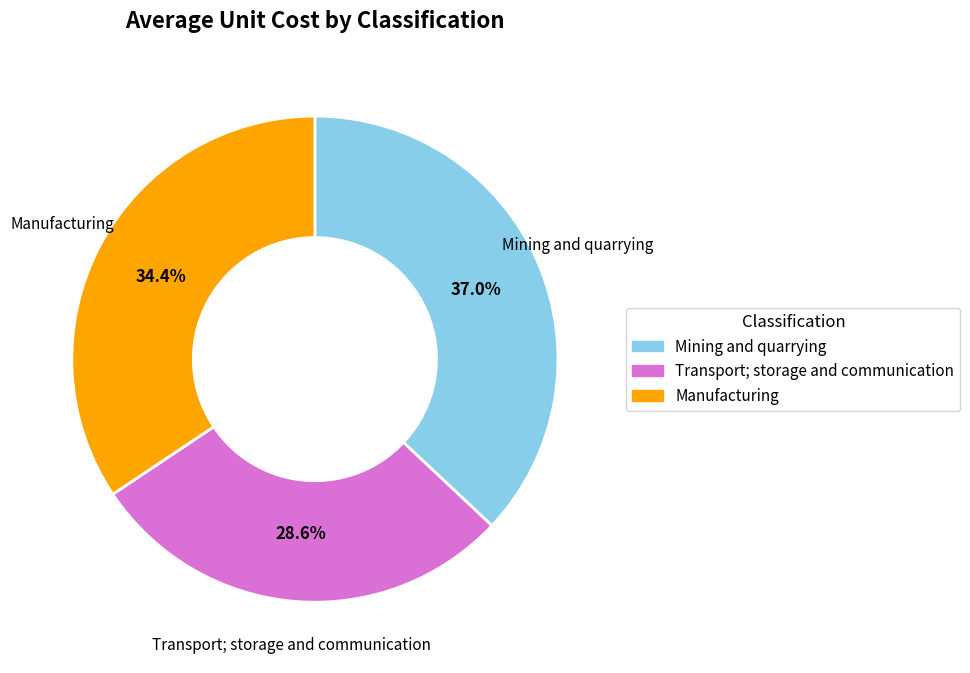

How many segments does this pie chart have?

3